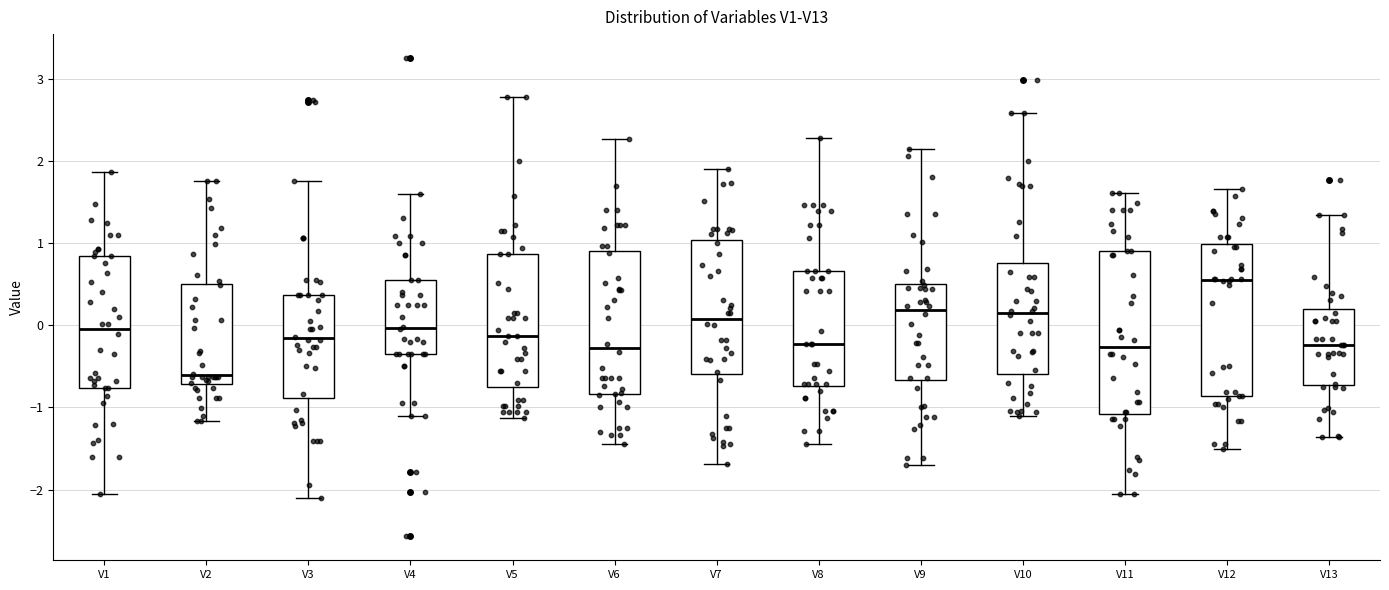

Which box has the highest median line?

V12